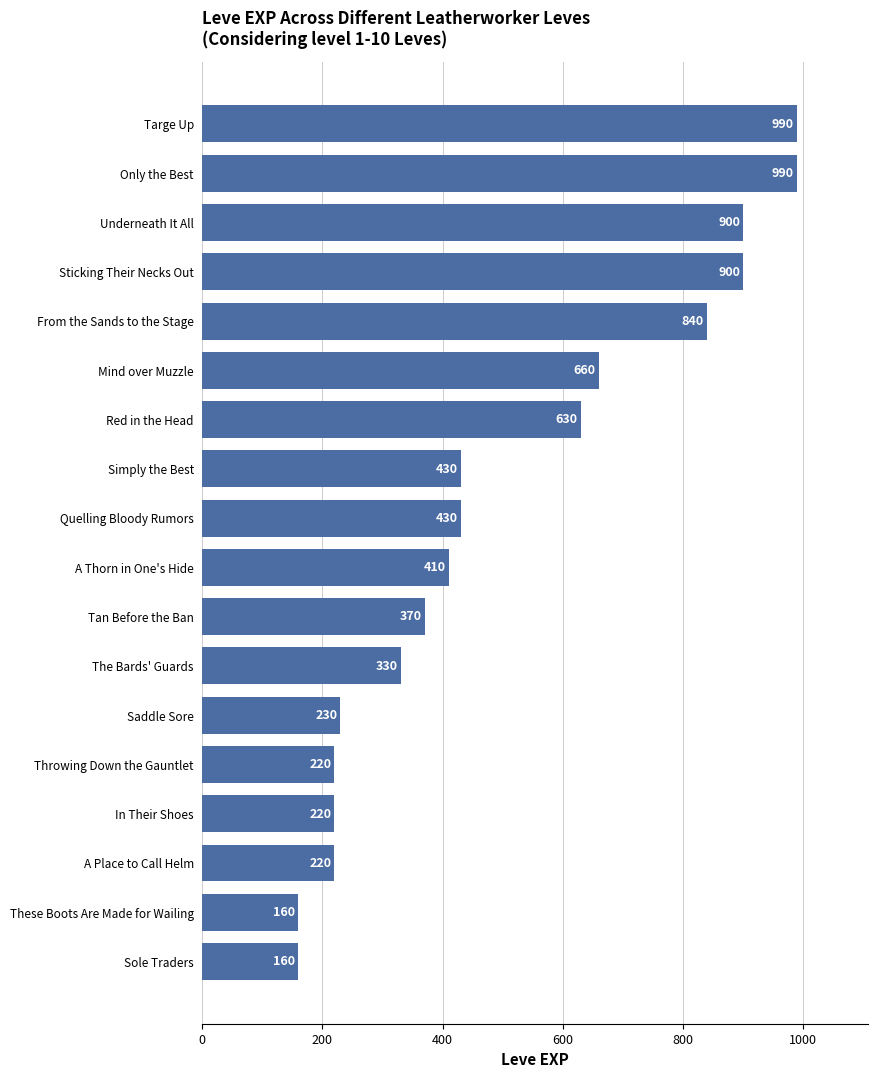

What position from the top is These Boots Are Made for Wailing?

17